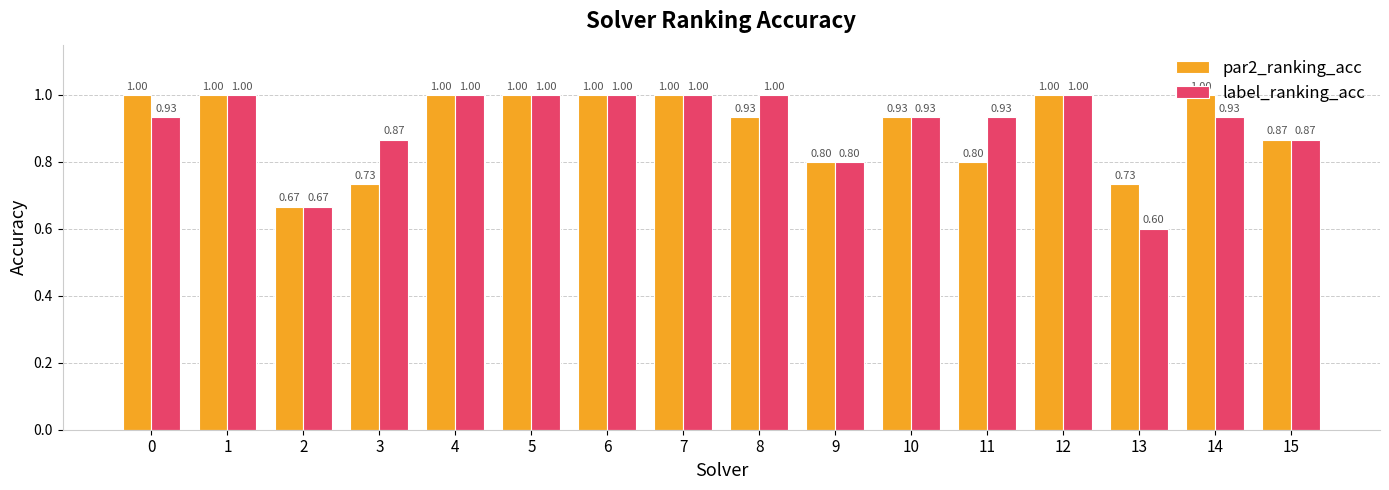

True or false: label_ranking_acc has a value of 1.2 at 9.

False